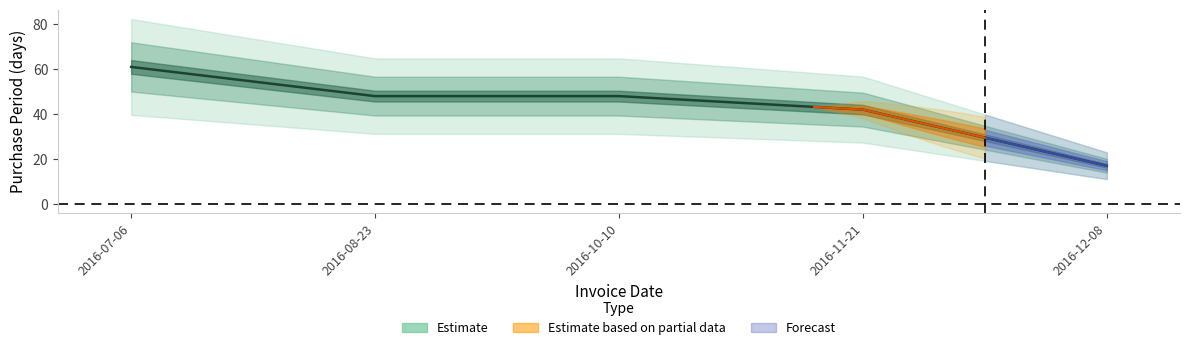

Reading left to right, what are all the values shown in this chart?

61	48	48	42	17